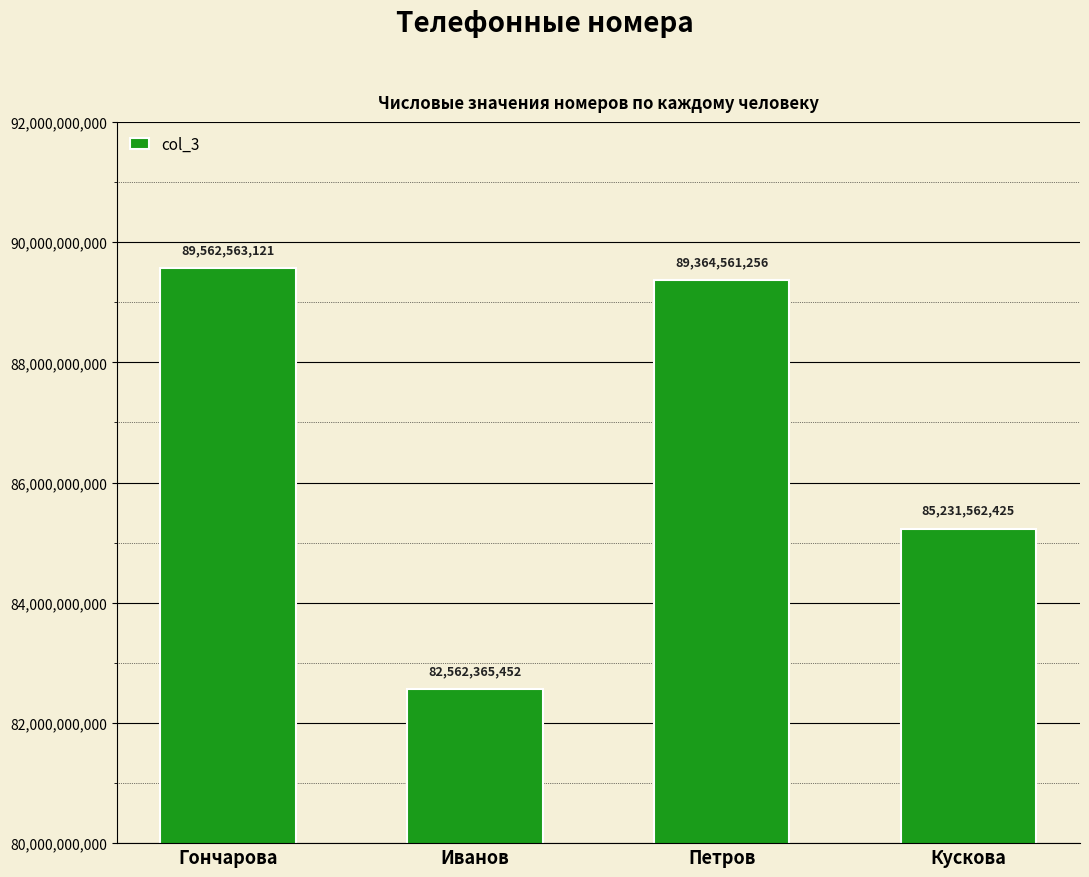

At which category does the chart reach its minimum across all series?

Иванов